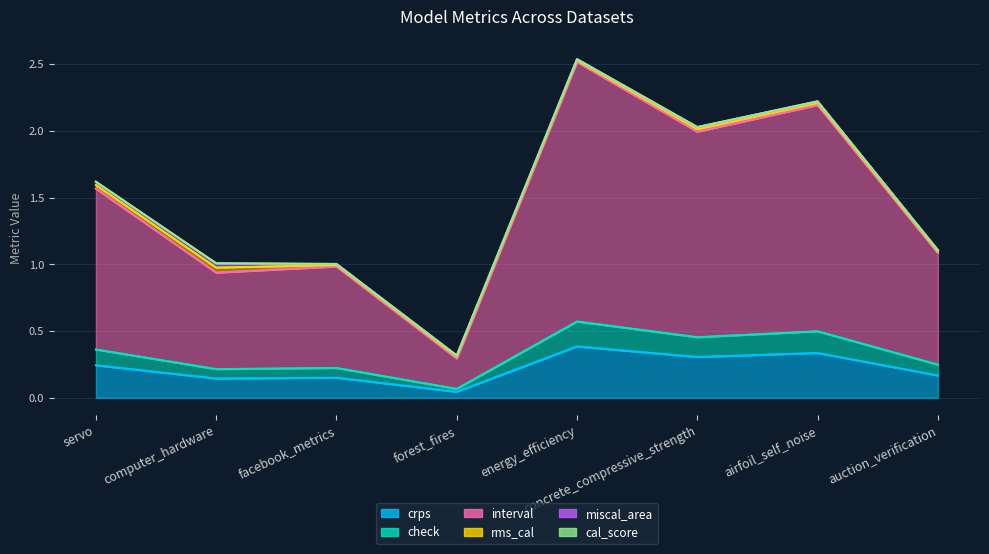

What is the value of the crps point at the 7th from the left?

0.3